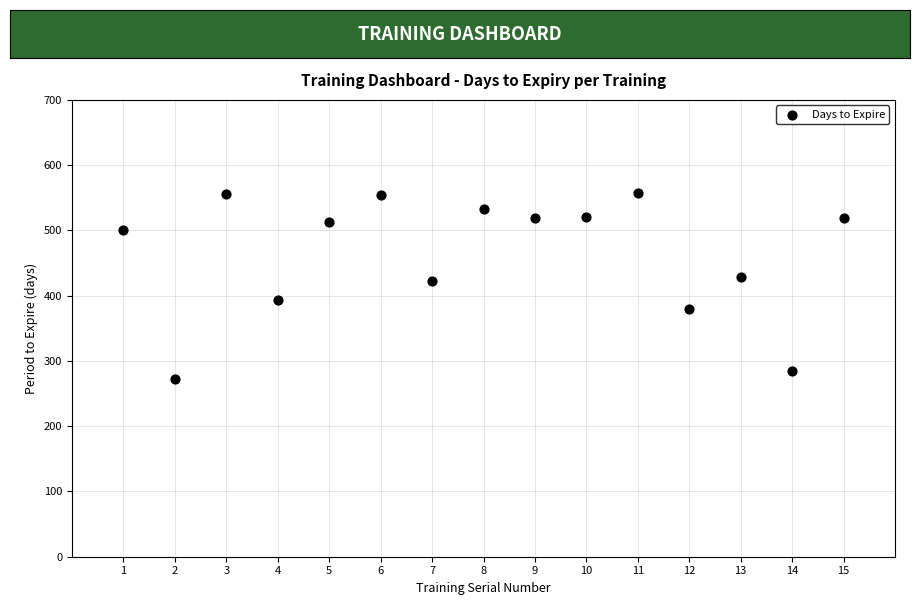

What Y value in the scatter plot is closest to 415?

422